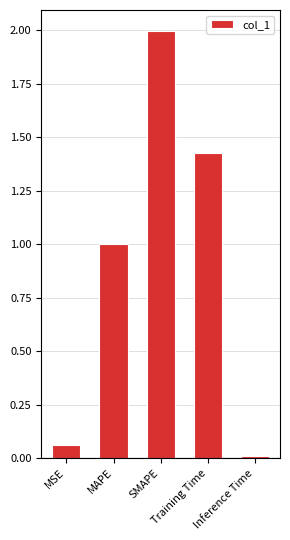

Are the bars horizontal?

No